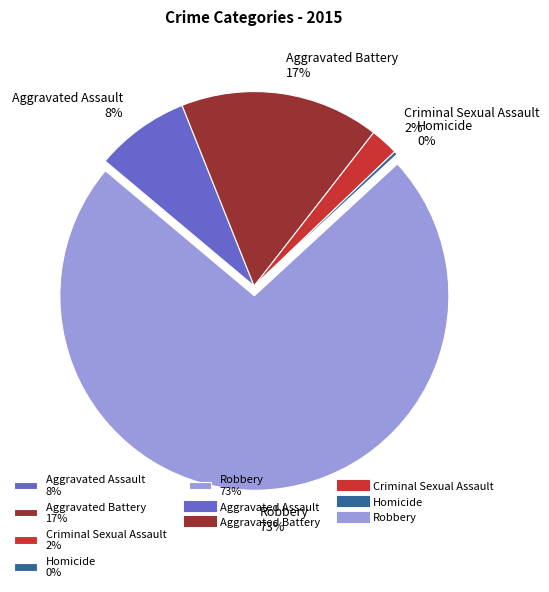

Rank the categories by value from lowest to highest.

Homicide, Criminal Sexual Assault, Aggravated Assault, Aggravated Battery, Robbery